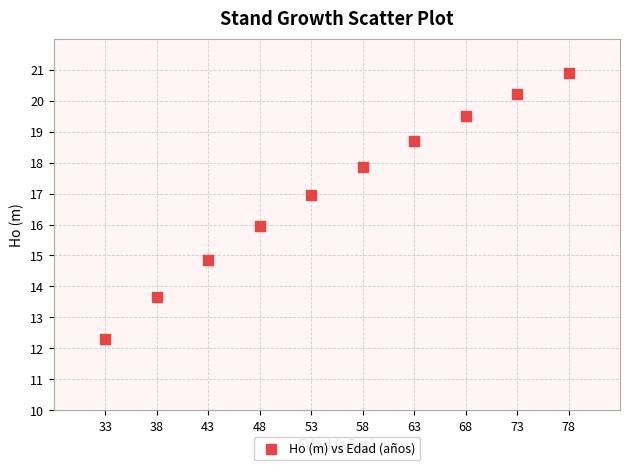

What is the range of X values (max minus min)?

45.0